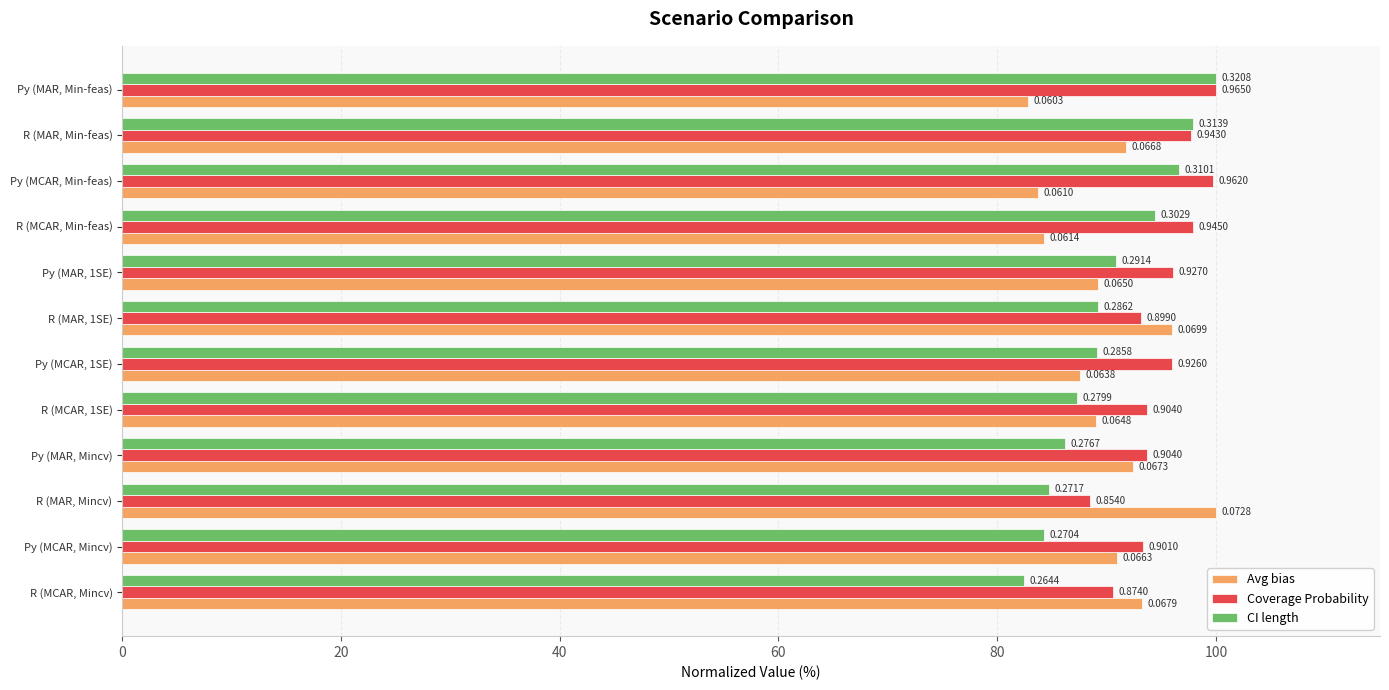

What is the sum of all Coverage Probability values?

1140.3